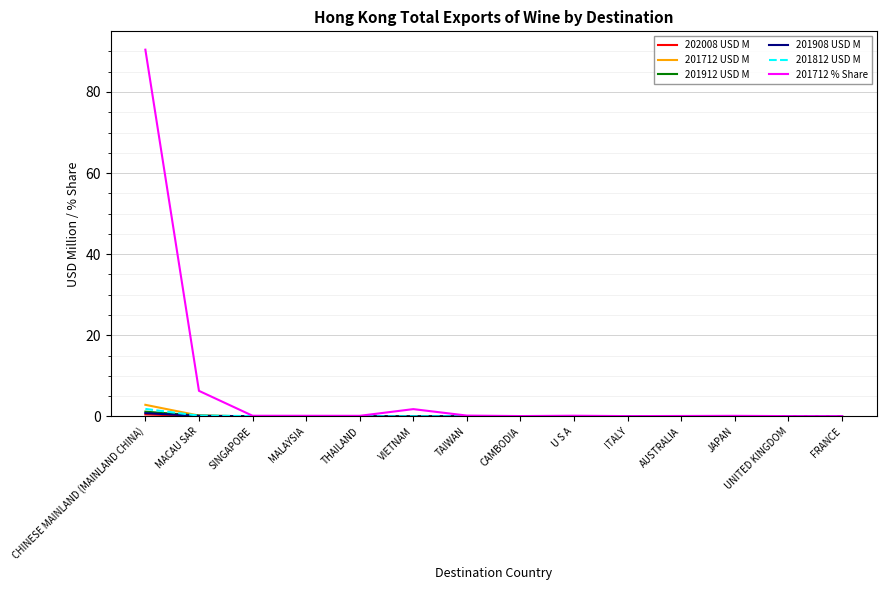

True or false: 201812 USD M has a value of 0.0 at FRANCE.

True